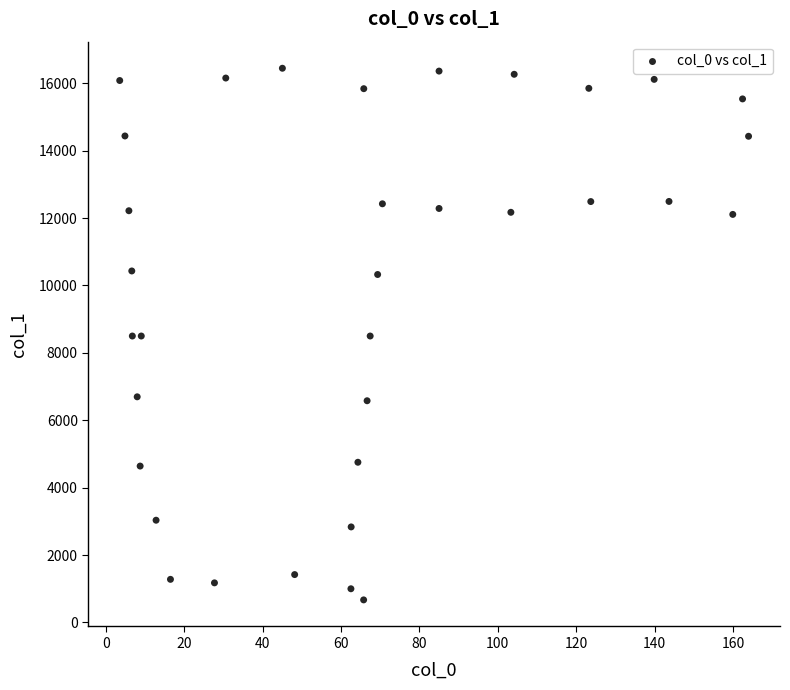

What is the range of X values (max minus min)?

160.5